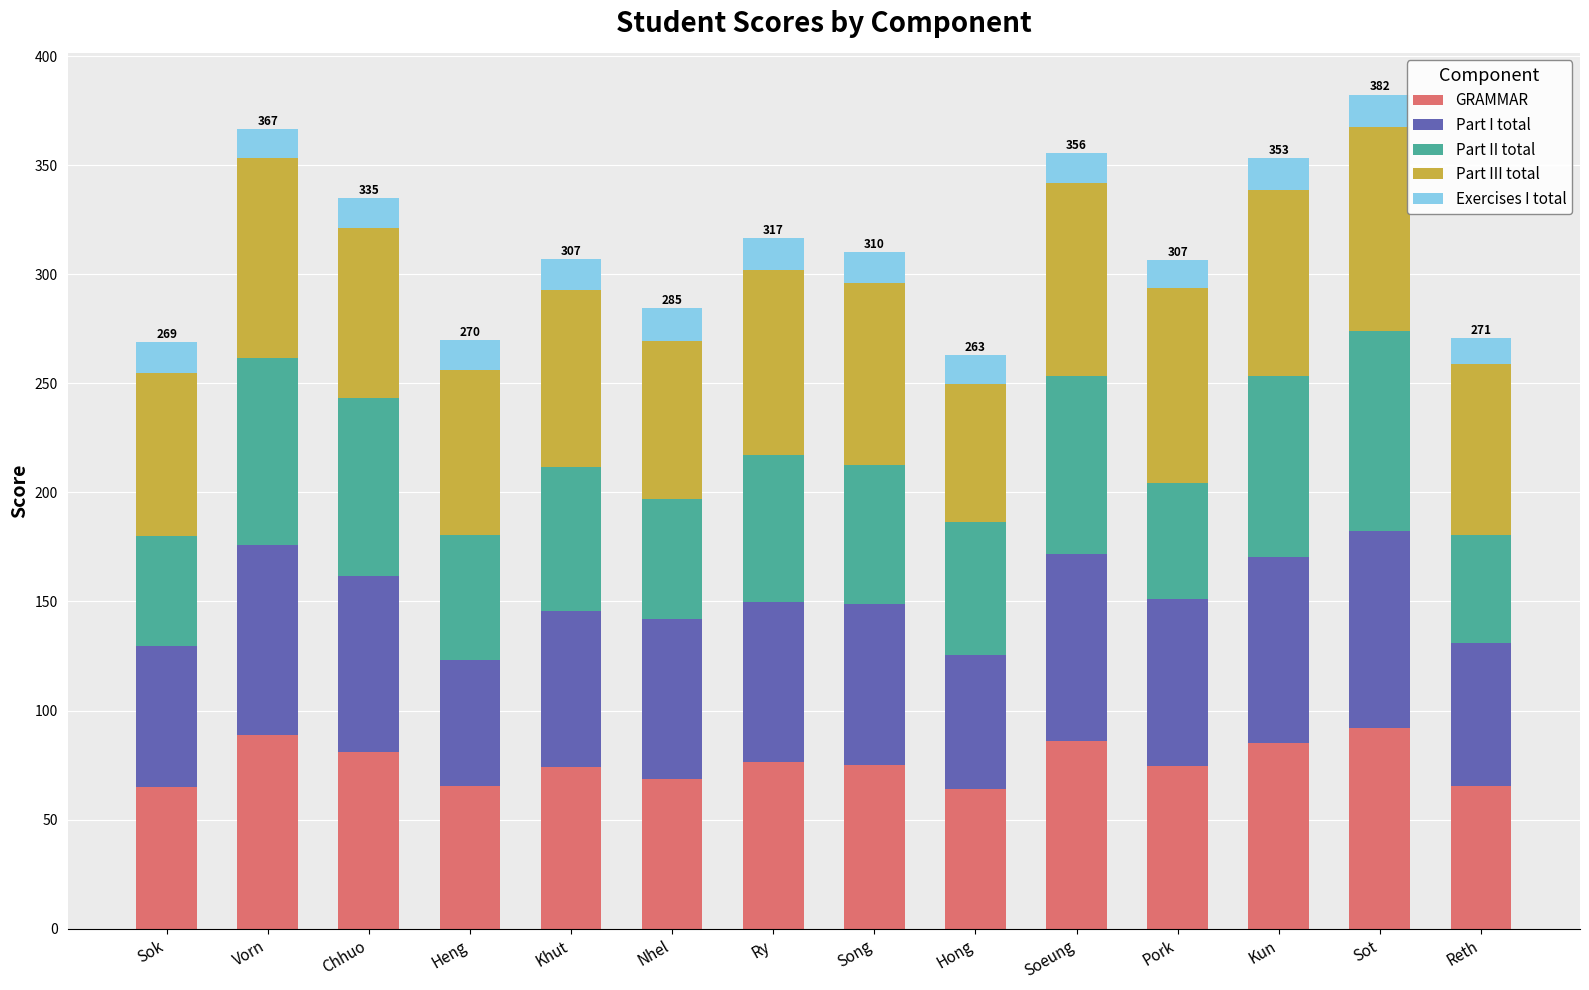

What is the minimum value for GRAMMAR?

63.8